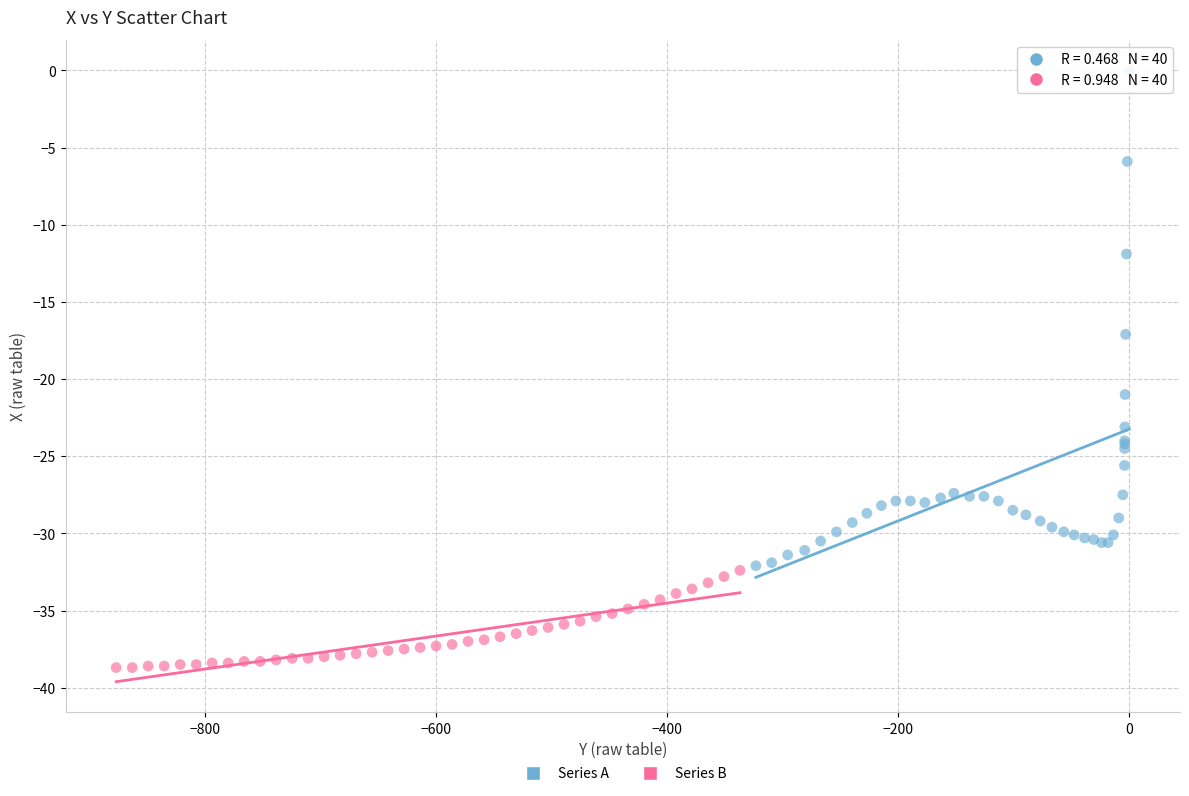

Which series contains the lowest Y value?

Series B